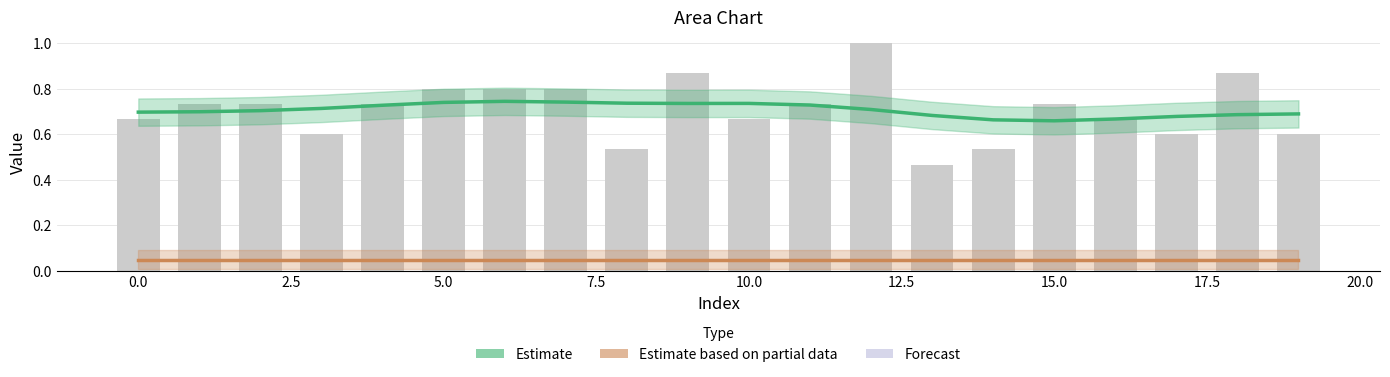

Read the Estimate value at 5.0.

0.7